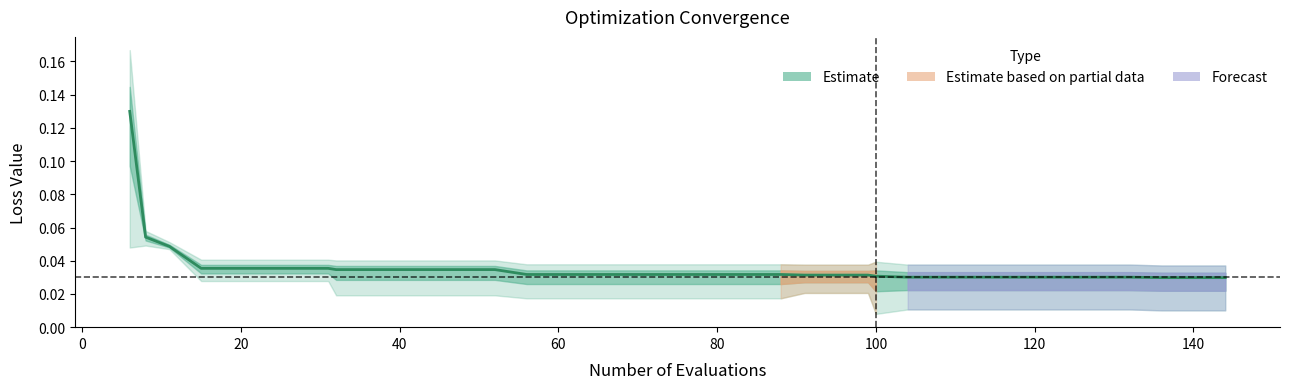

Count the values in the range 0 to 1.

38